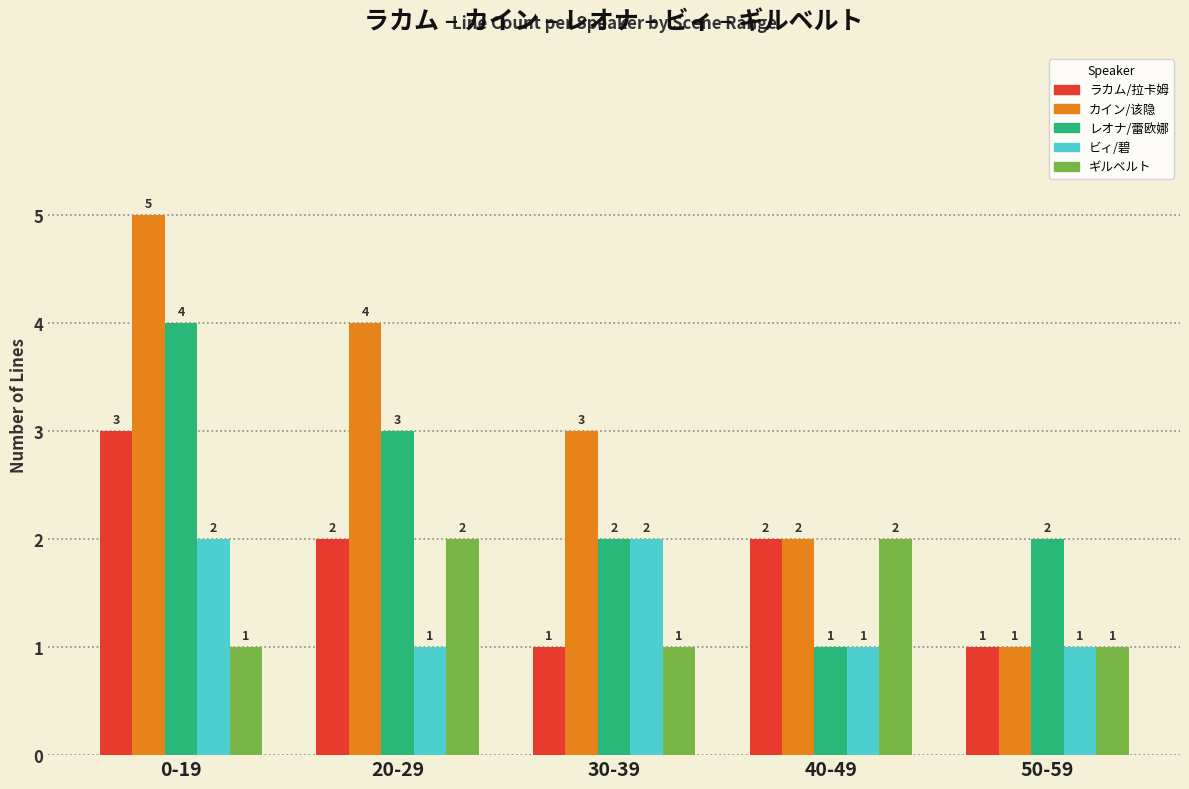

Between 0-19 and 50-59, which series saw the biggest shift?

カイン/该隐